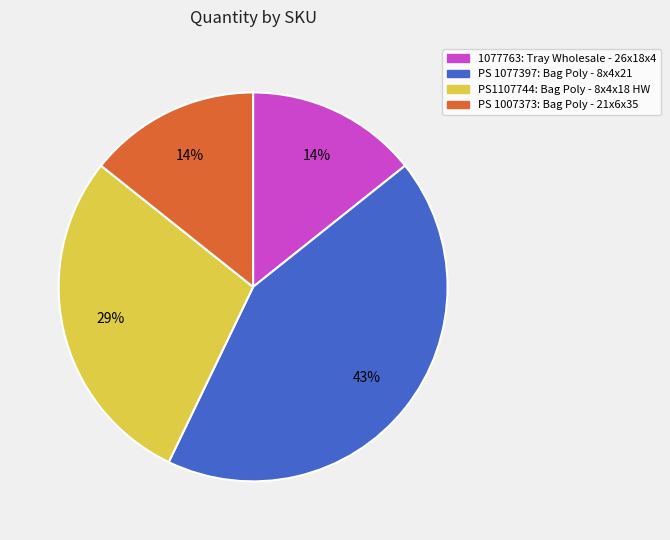

To the nearest percent, what portion does 1077763 represent?

14%